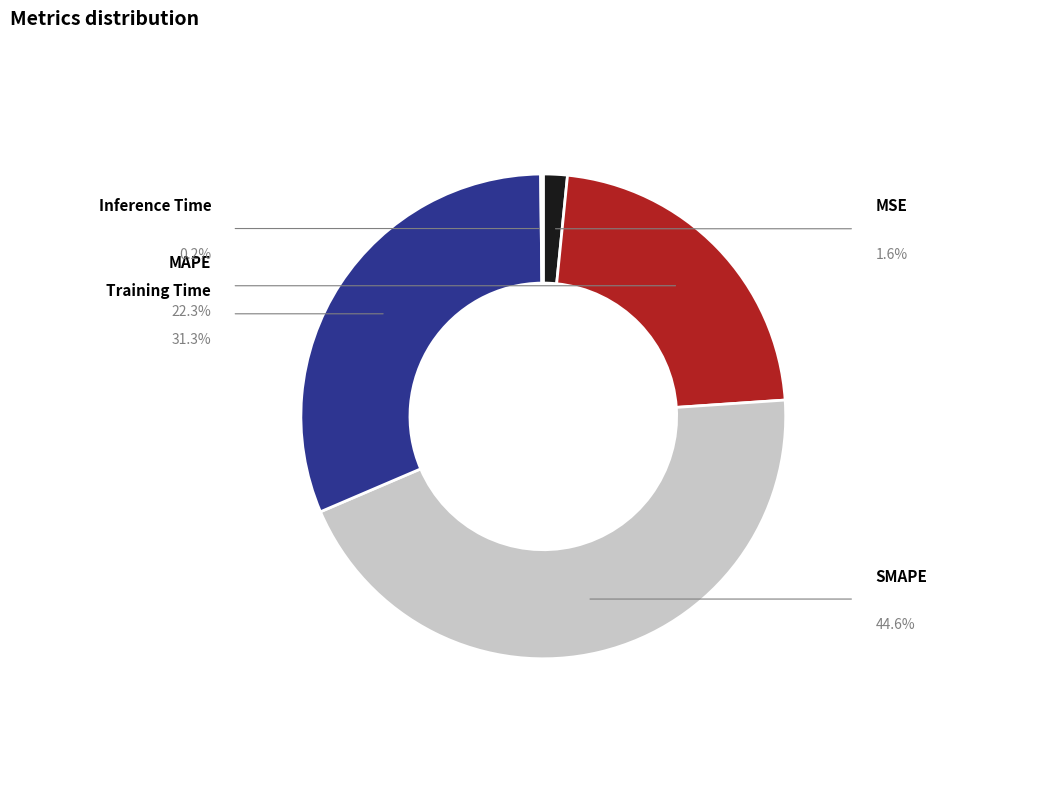

How many segments does this pie chart have?

5